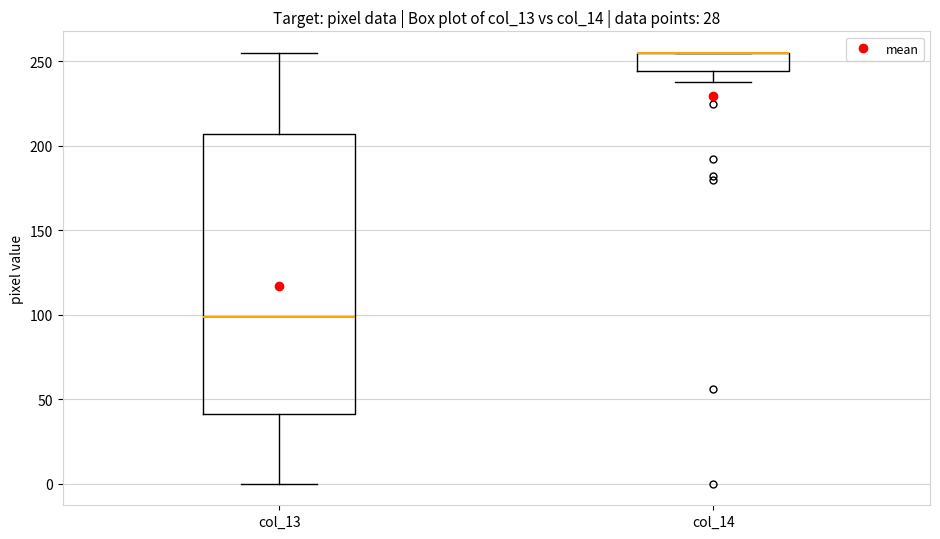

Reading left to right, transcribe this box plot: for each box, give where its median line is, the range the box spans, and where its two whiskers end, as read against the y-axis. The values are not printed on the chart, so give them approximately, as read against the axis.

col_13: median 100, box 40 to 205, whiskers 0 to 255
col_14: median 255 (drawn on the box's upper edge), box 245 to 255, whiskers 240 to 255